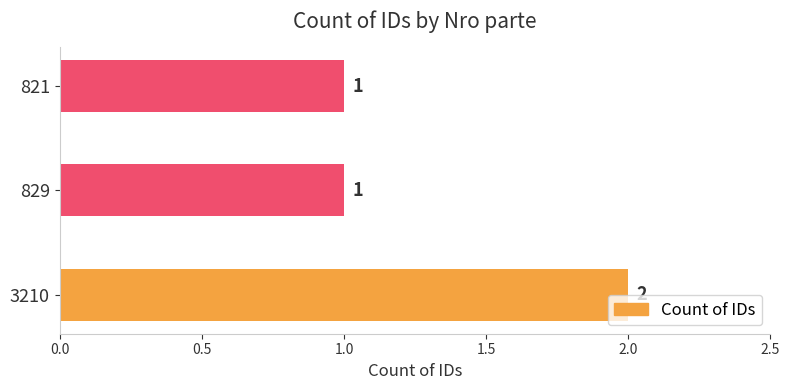

What is the greatest value displayed?

2